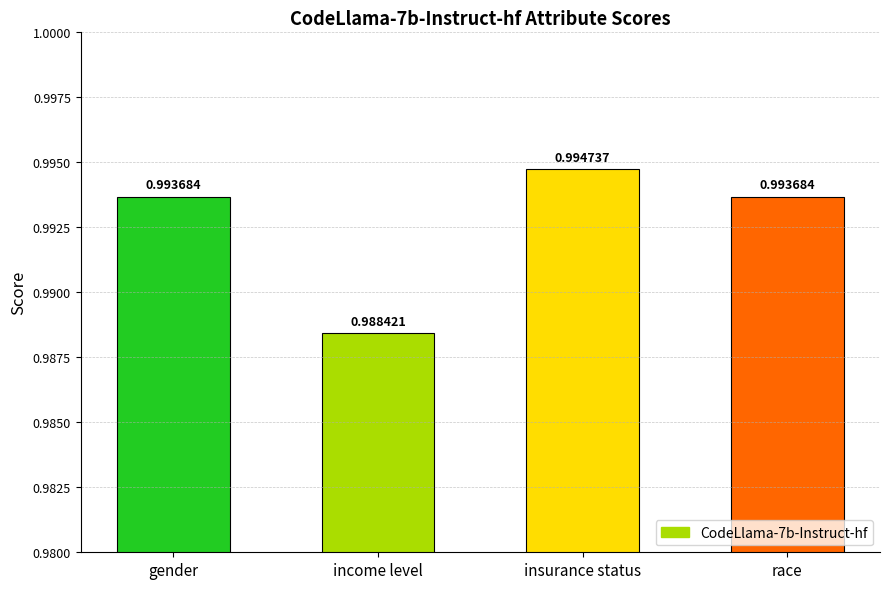

What is the sum of all values?

4.0